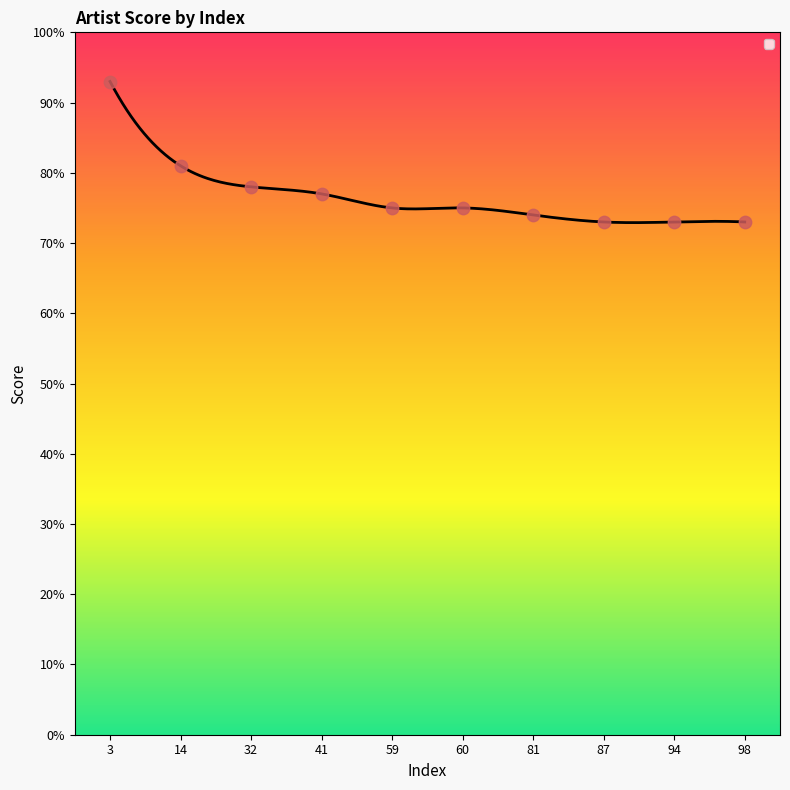

What is the change in value from 81 to 98?

-1